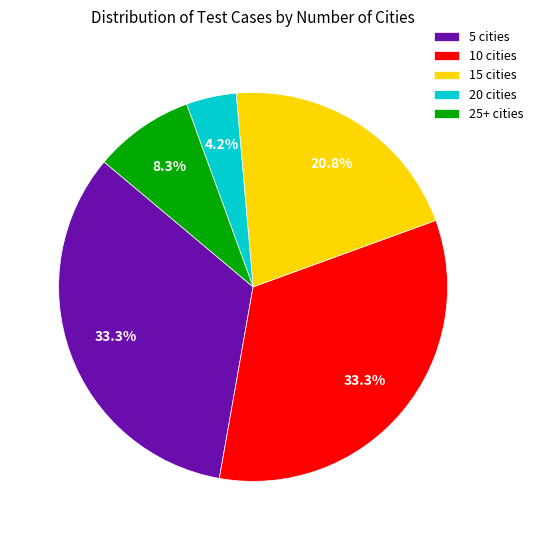

Is there any slice that represents more than half of the pie?

No